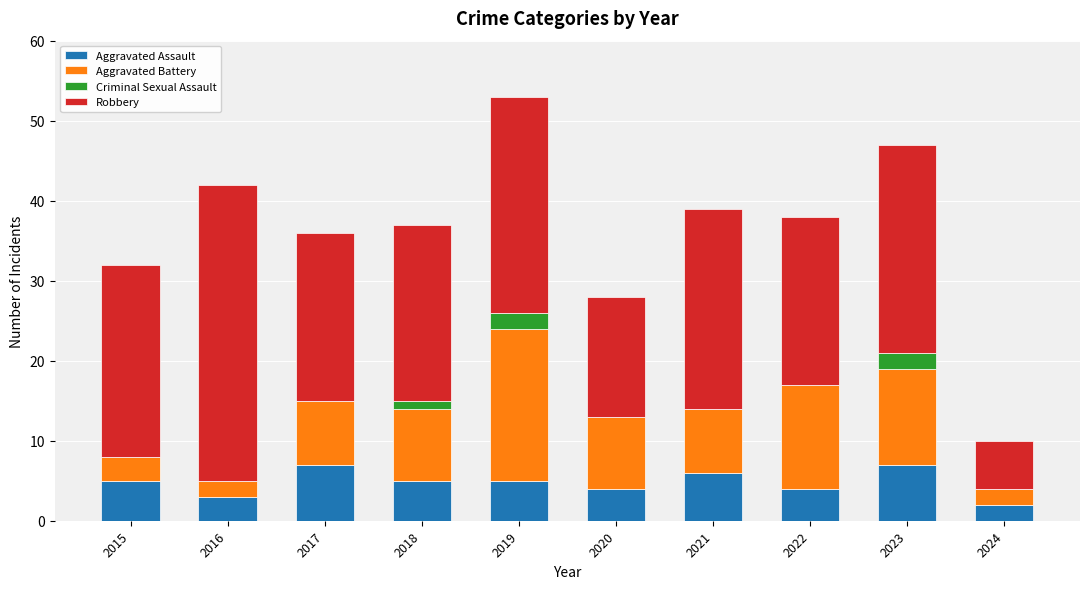

How many categories are shown in the chart?

10